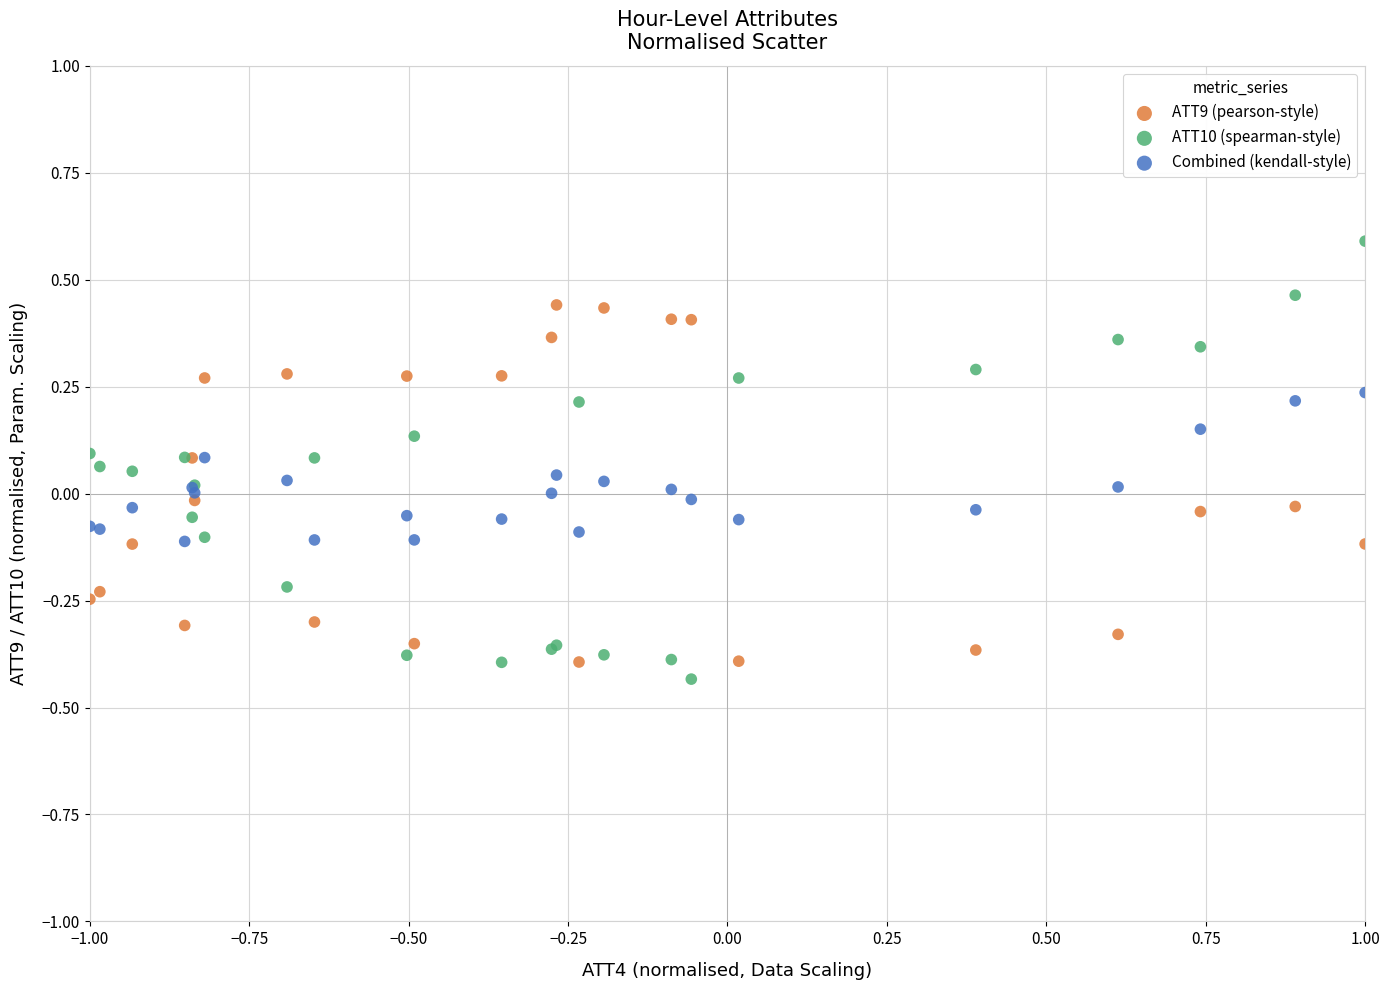

Which series has the largest Y range (max minus min)?

ATT10 (spearman-style)